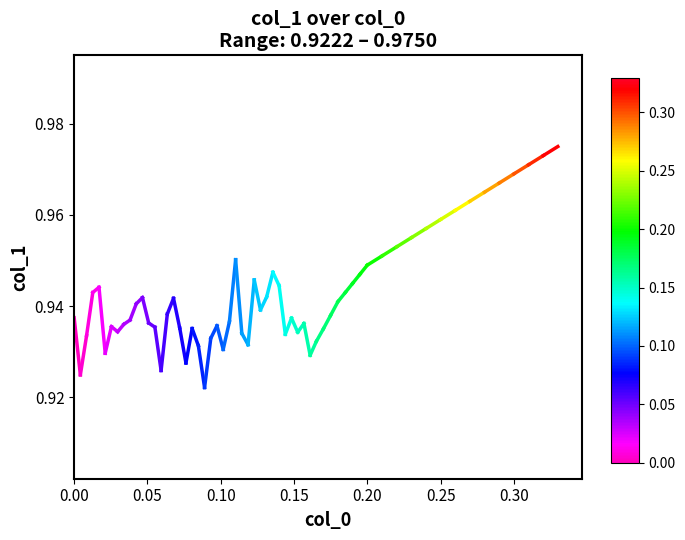

What is the value of the 1st point from the left?

0.9